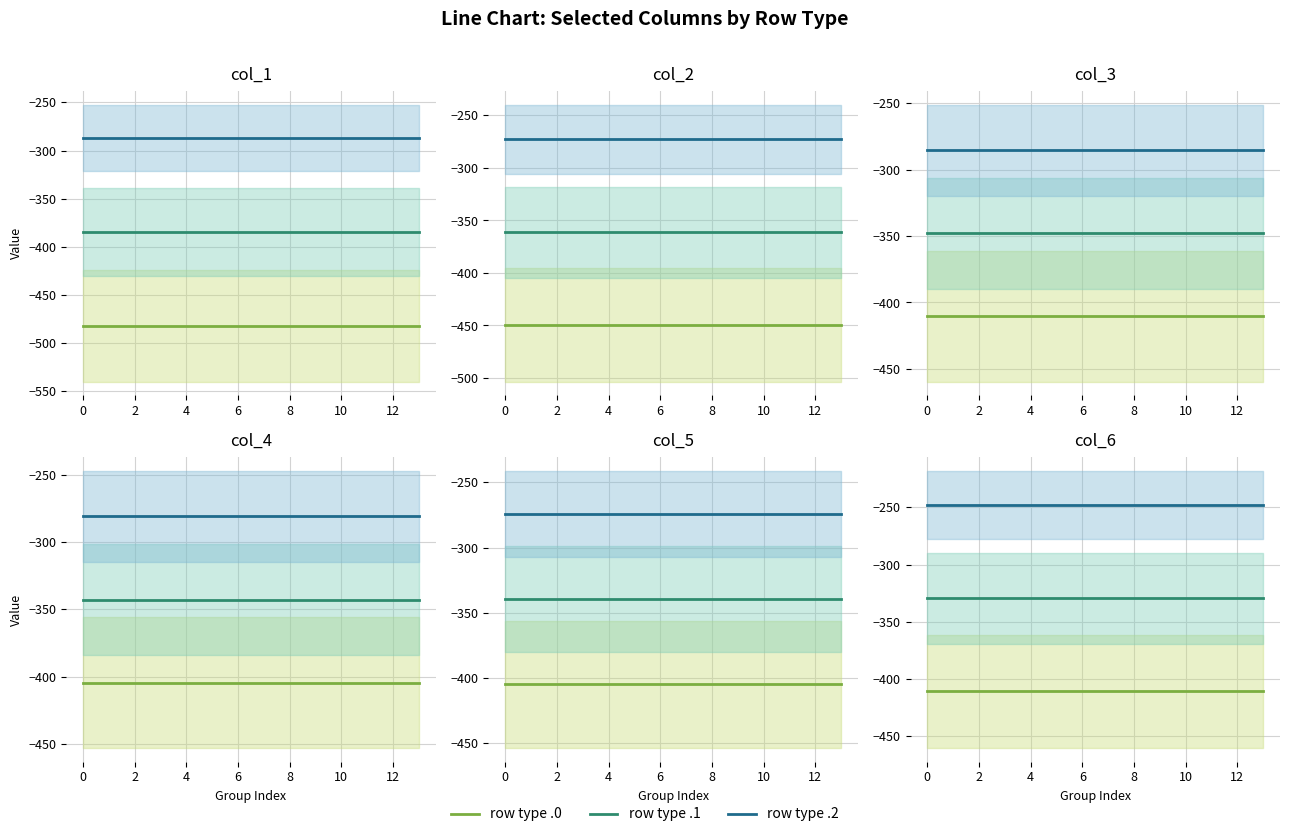

Rank the series by their maximum value, from highest to lowest.

row type .2, row type .1, row type .0